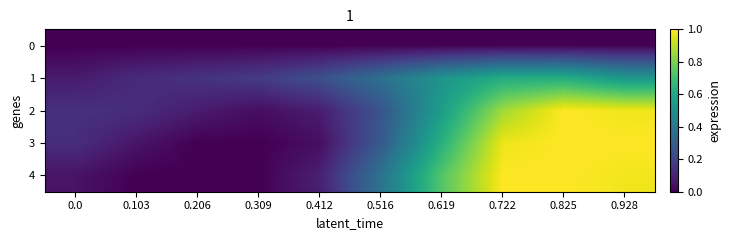

How many distinct data groups are displayed?

5